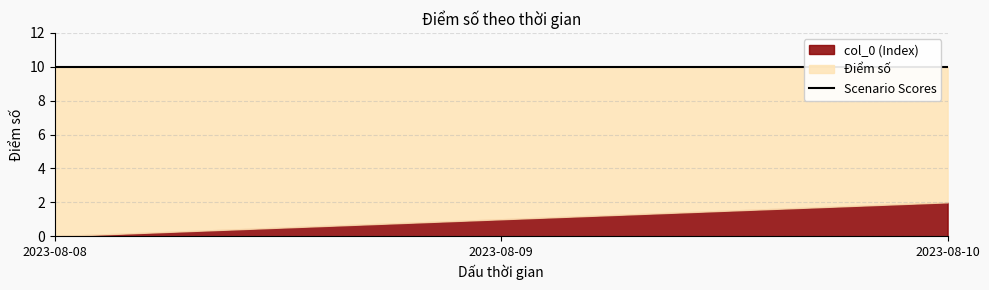

Is it true that Điểm số equals 5 at 2023-08-10?

False